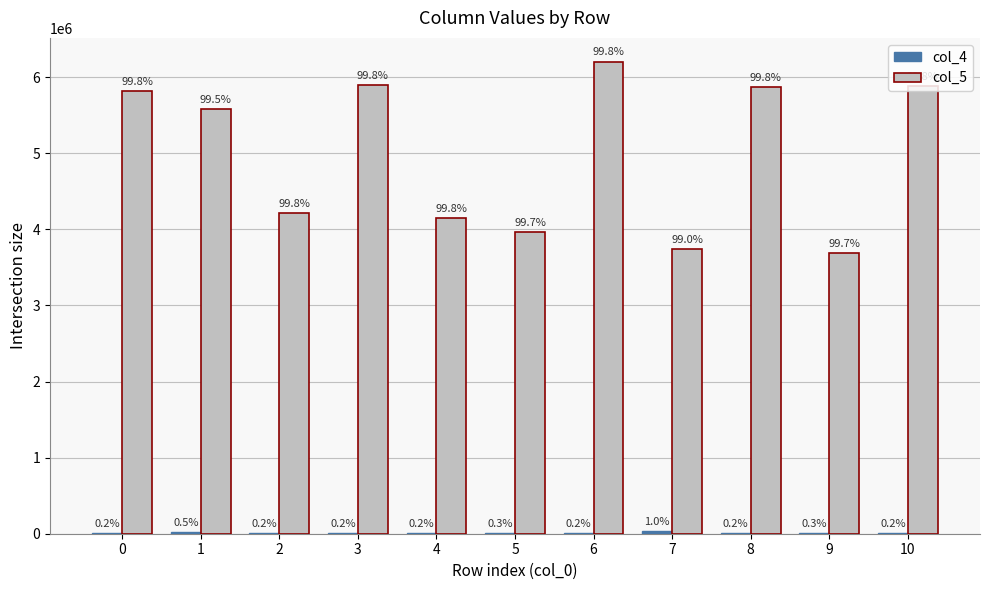

Are the bars horizontal?

No